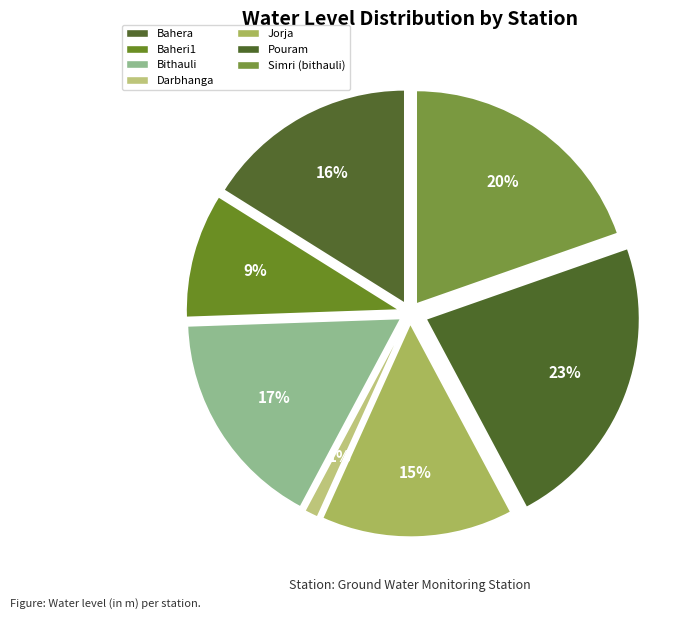

To the nearest percent, what is the difference between the Baheri1 and Darbhanga slice percentages?

8%